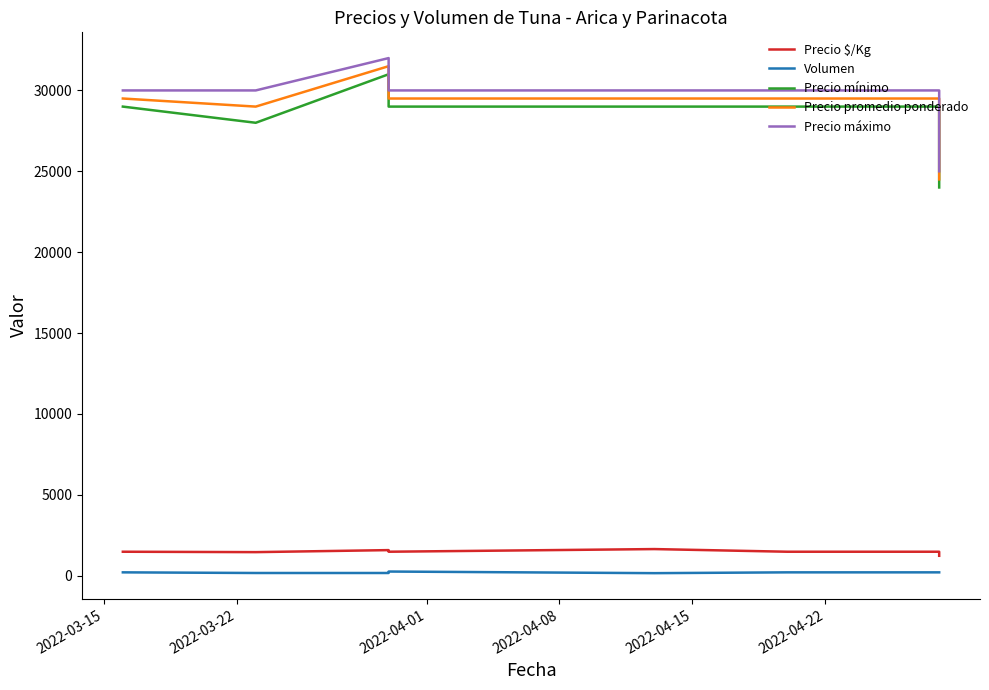

How many lines are shown in the chart?

5